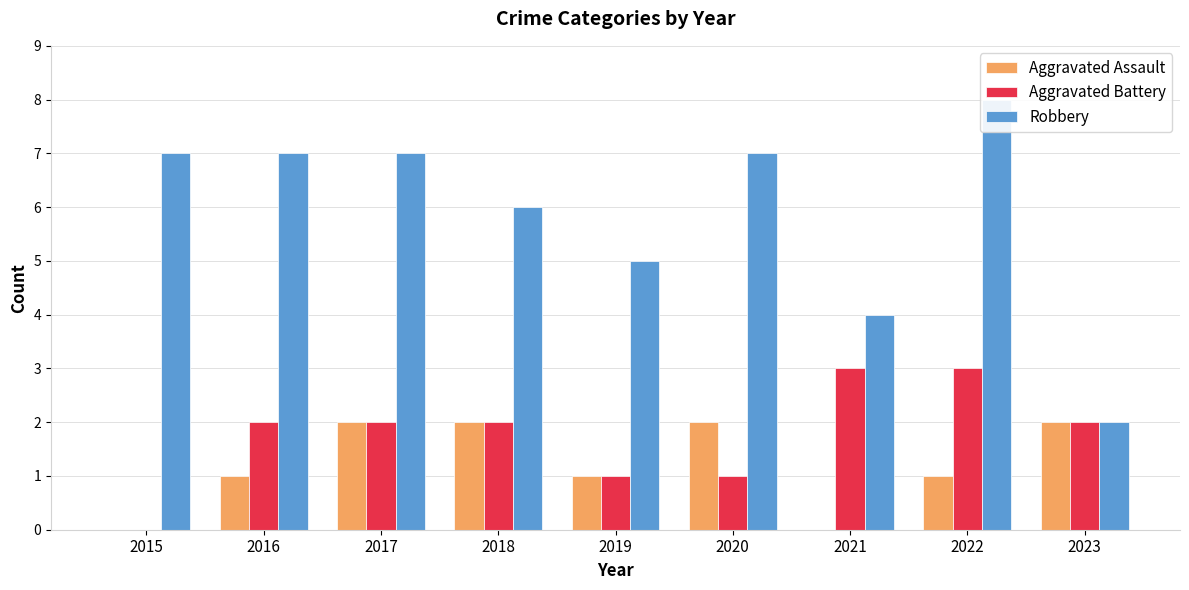

Reading left to right, extract all data points from this chart.

Aggravated Assault: 0	1	2	2	1	2	0	1	2
Aggravated Battery: 0	2	2	2	1	1	3	3	2
Robbery: 7	7	7	6	5	7	4	8	2